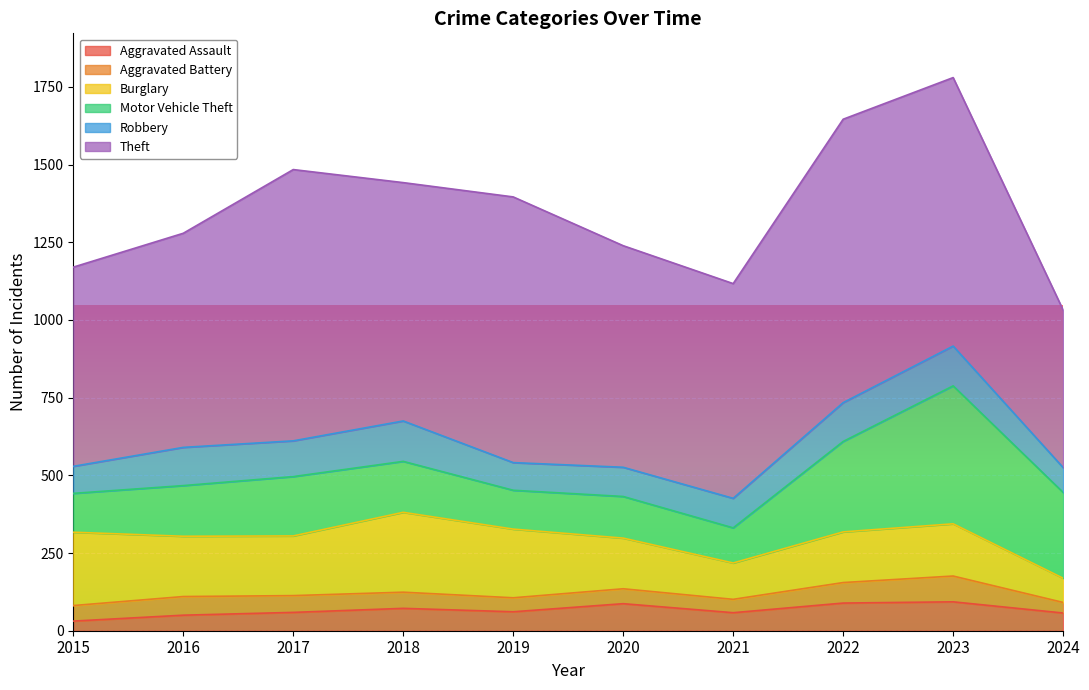

Which label corresponds to the largest value in the chart?

2022